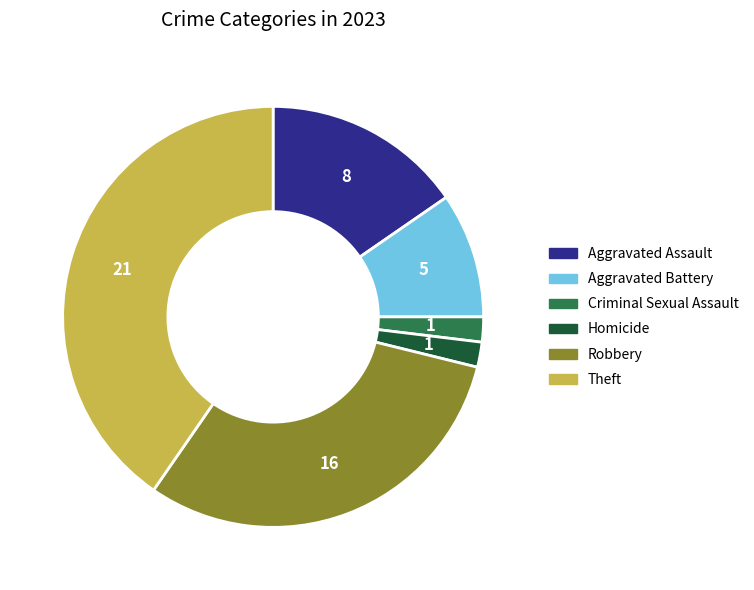

Do Aggravated Assault and Robbery together represent more than half of the pie?

No